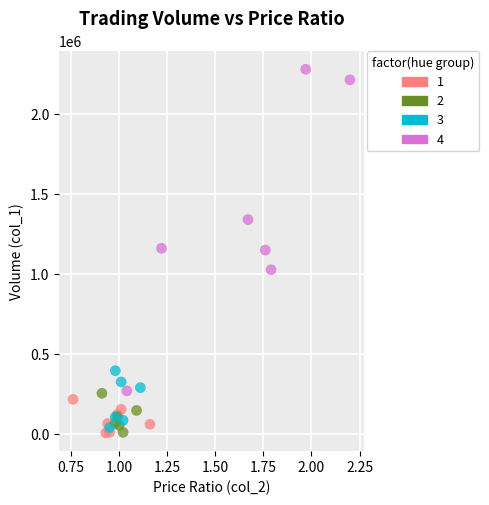

Which series contains the highest Y value?

4